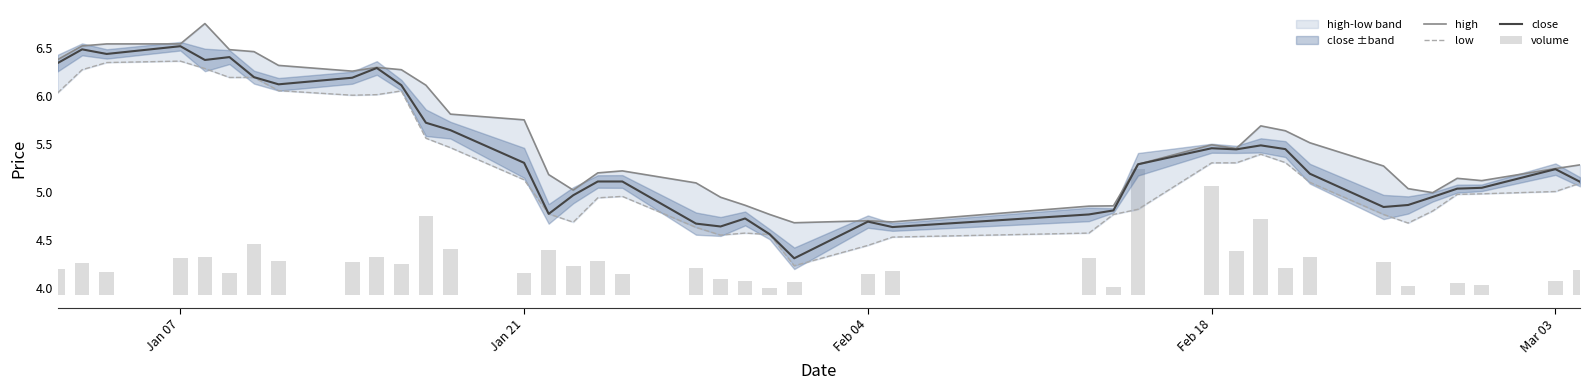

What is the lowest value of the close series?

4.3